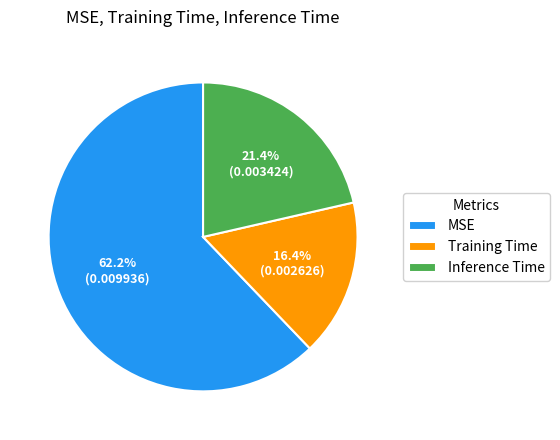

Count the number of slices in the pie.

3